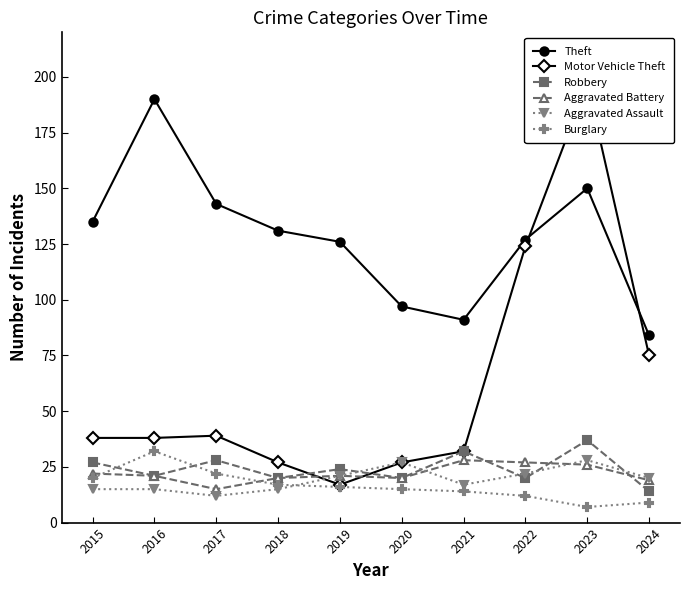

At 2019, list the series in order from smallest to largest.

Burglary, Motor Vehicle Theft, Aggravated Battery, Aggravated Assault, Robbery, Theft